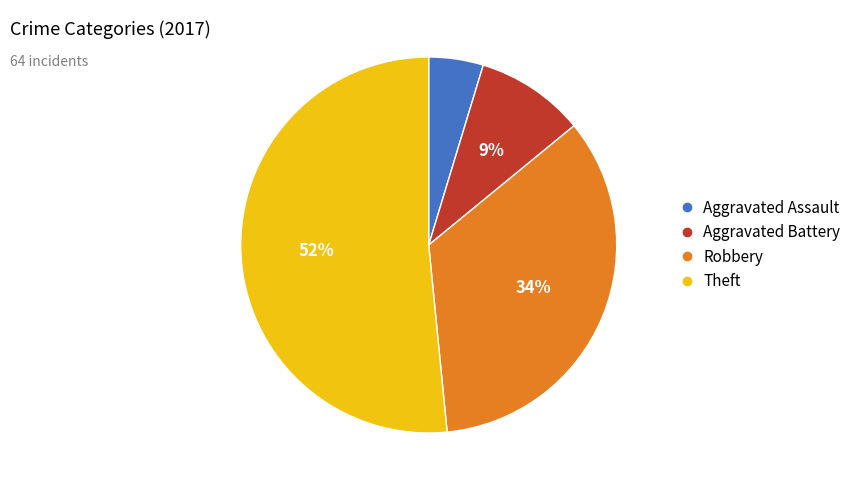

How many slices are in this pie chart?

4